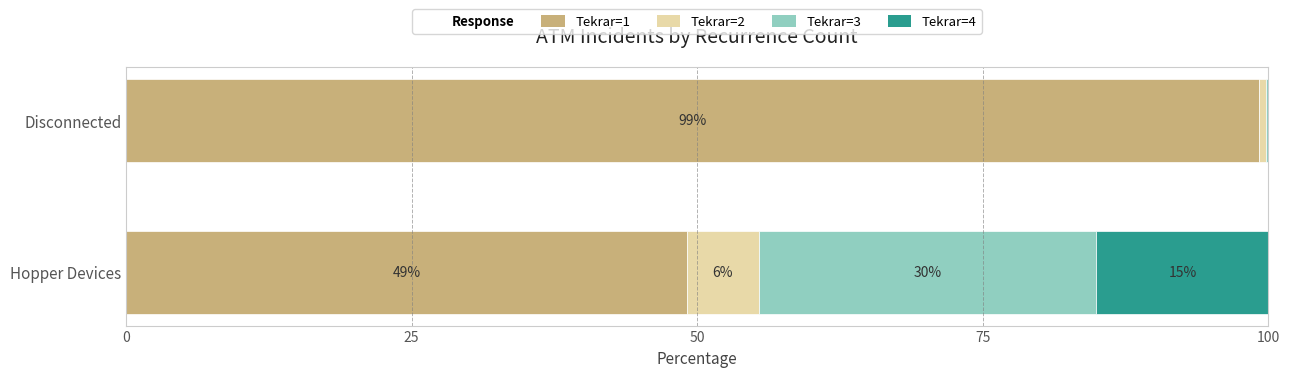

What is the total value across all series at Disconnected?

100.0